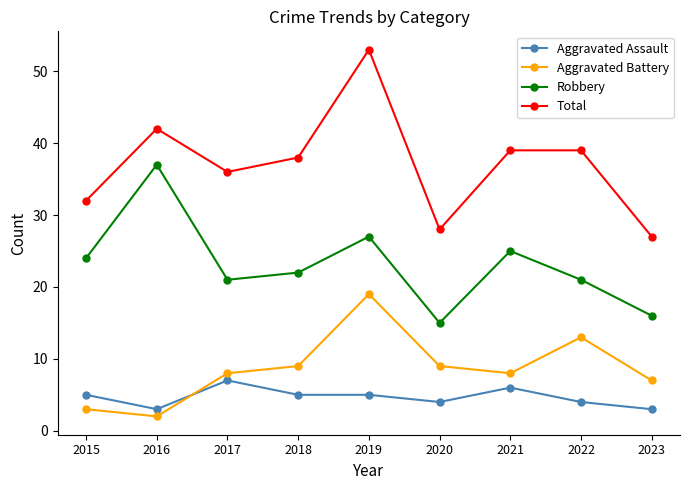

What is the sum of the Aggravated Assault values at 2015 and 2017?

12